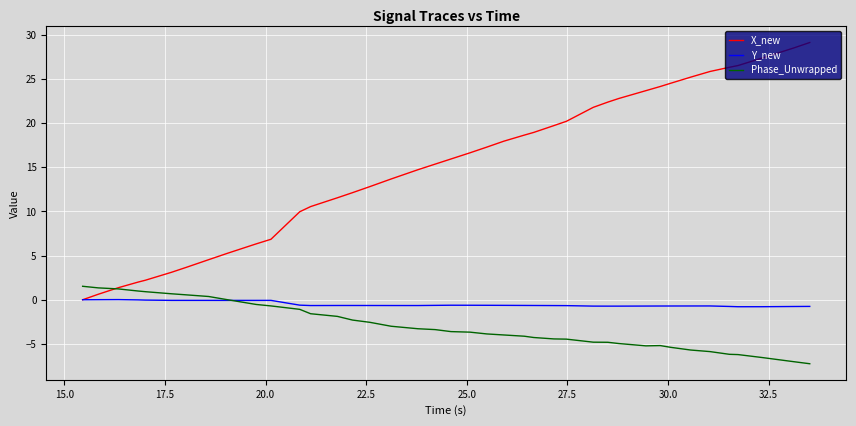

What is the average value of the Phase_Unwrapped series?

-3.0